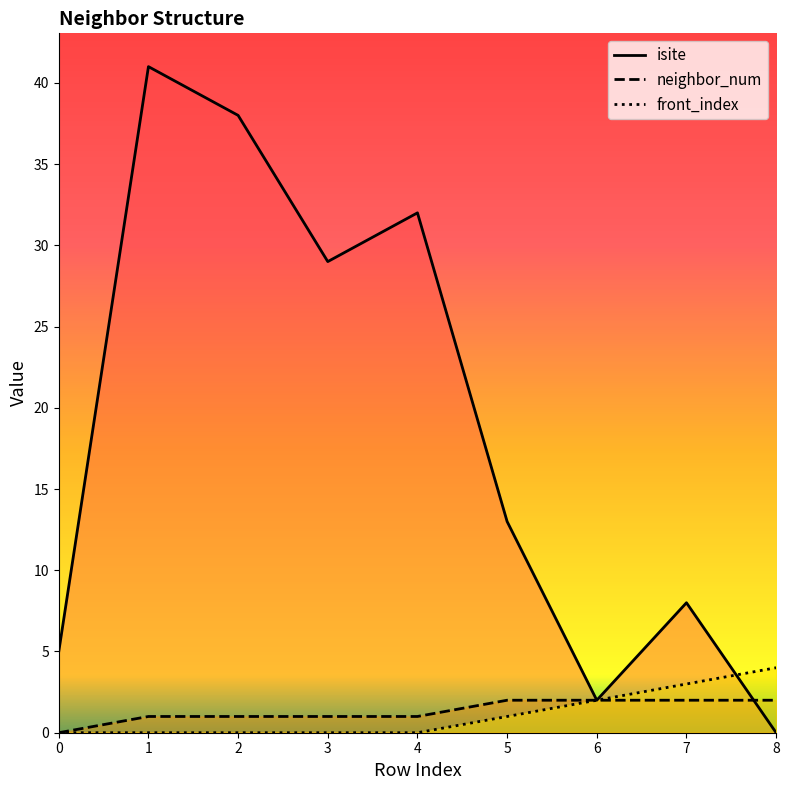

List the labels in order of front_index value, largest first.

8, 7, 6, 5, 0, 1, 2, 3, 4